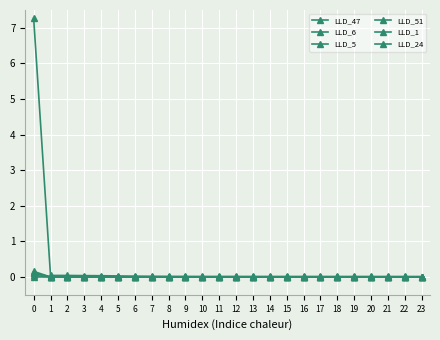

Is this an area chart (filled region under the line)?

No